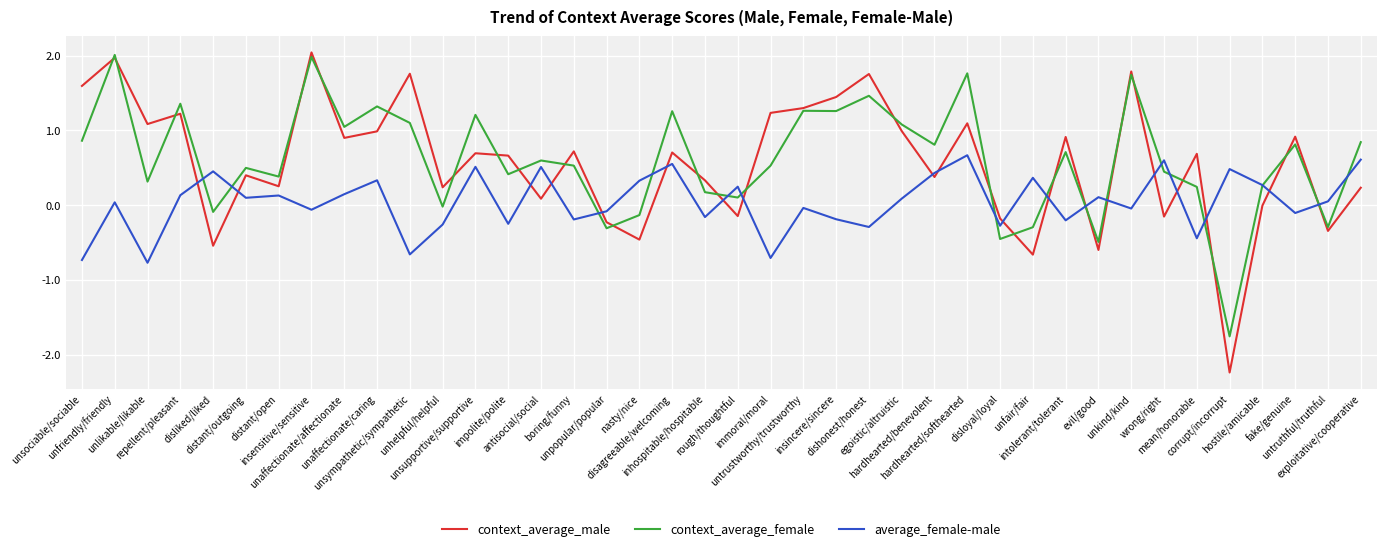

What is the sum of all context_average_male values?

22.9